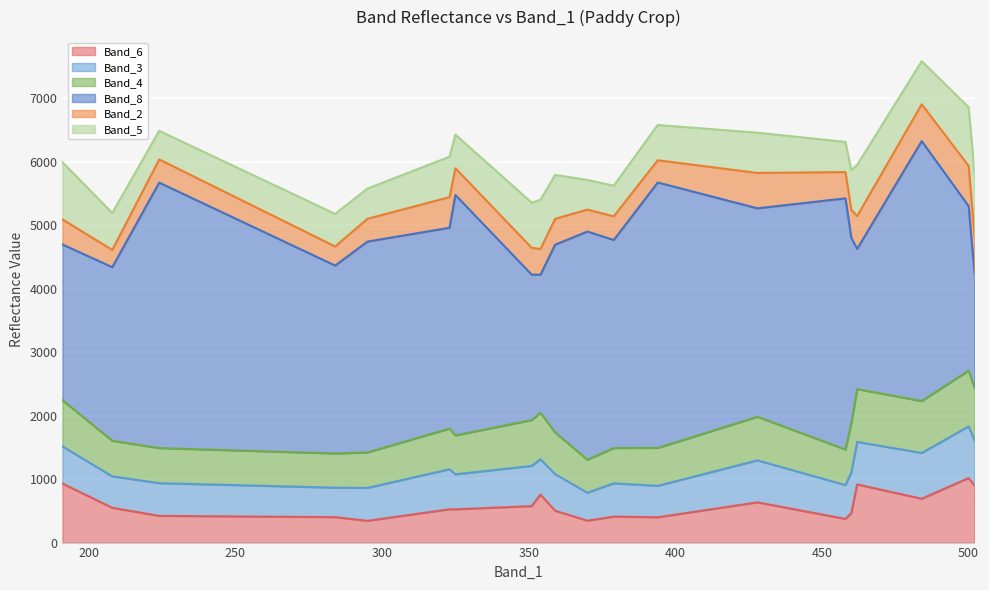

At which label is Band_5 closest to 715?

351